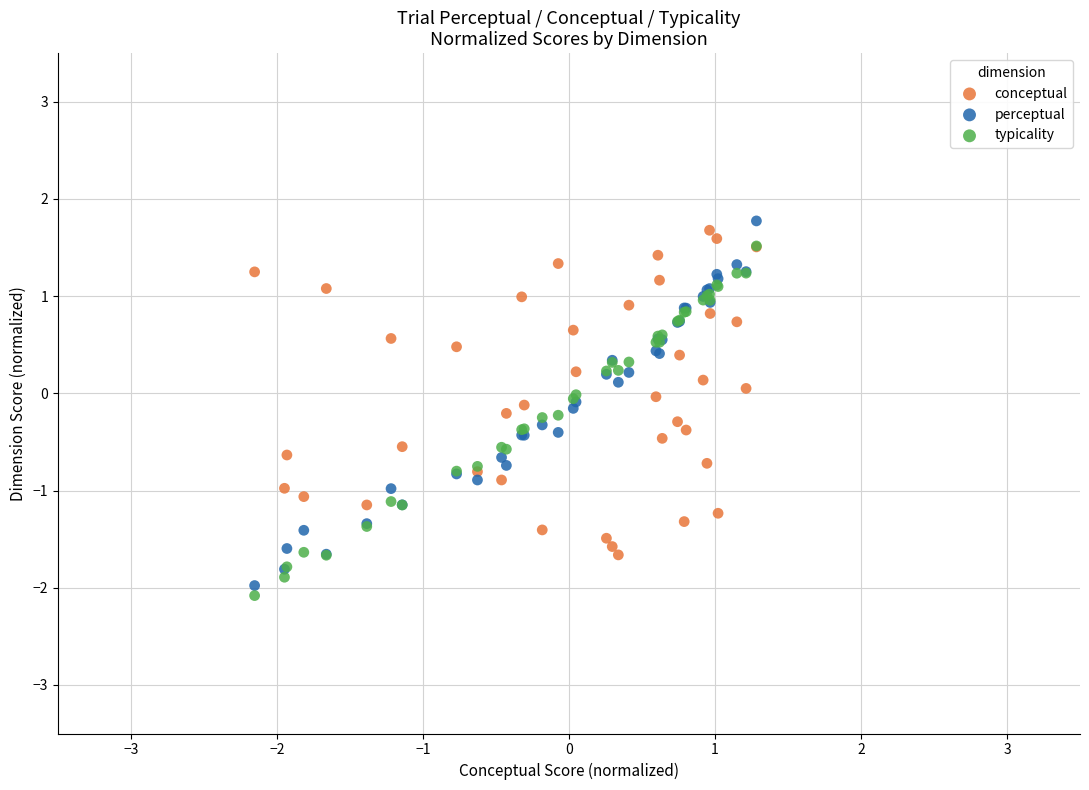

Which series has the largest Y range (max minus min)?

perceptual